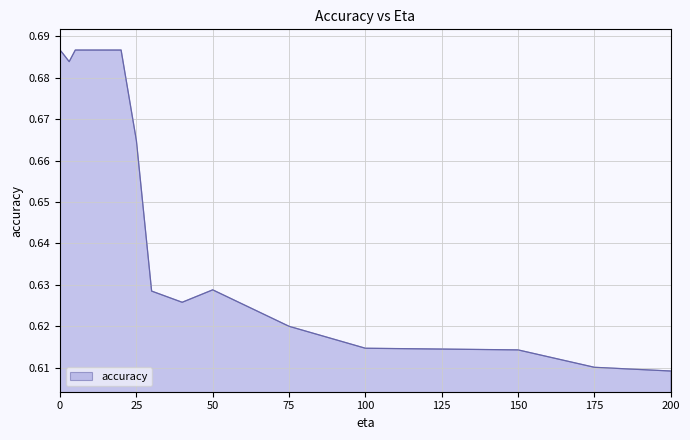

Is this an area chart (filled region under the line)?

Yes